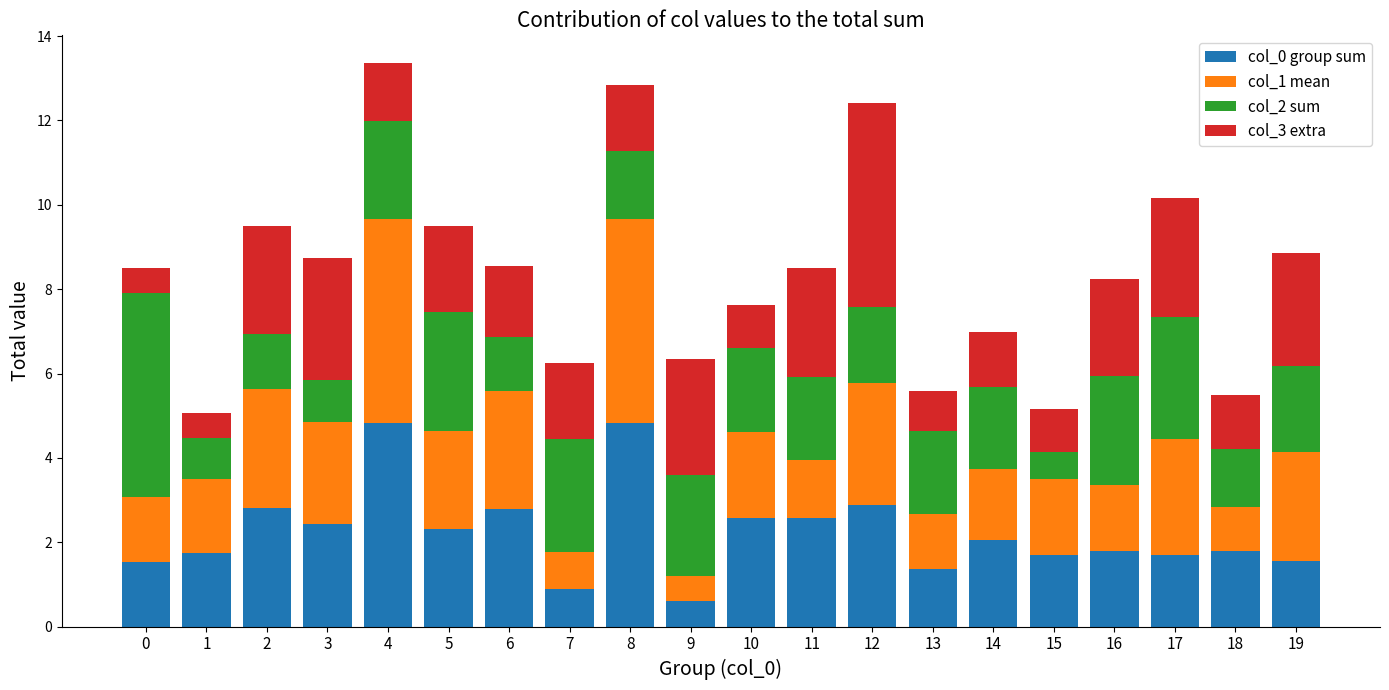

The value of col_0 group sum at 10 is 4.4. True or false?

False